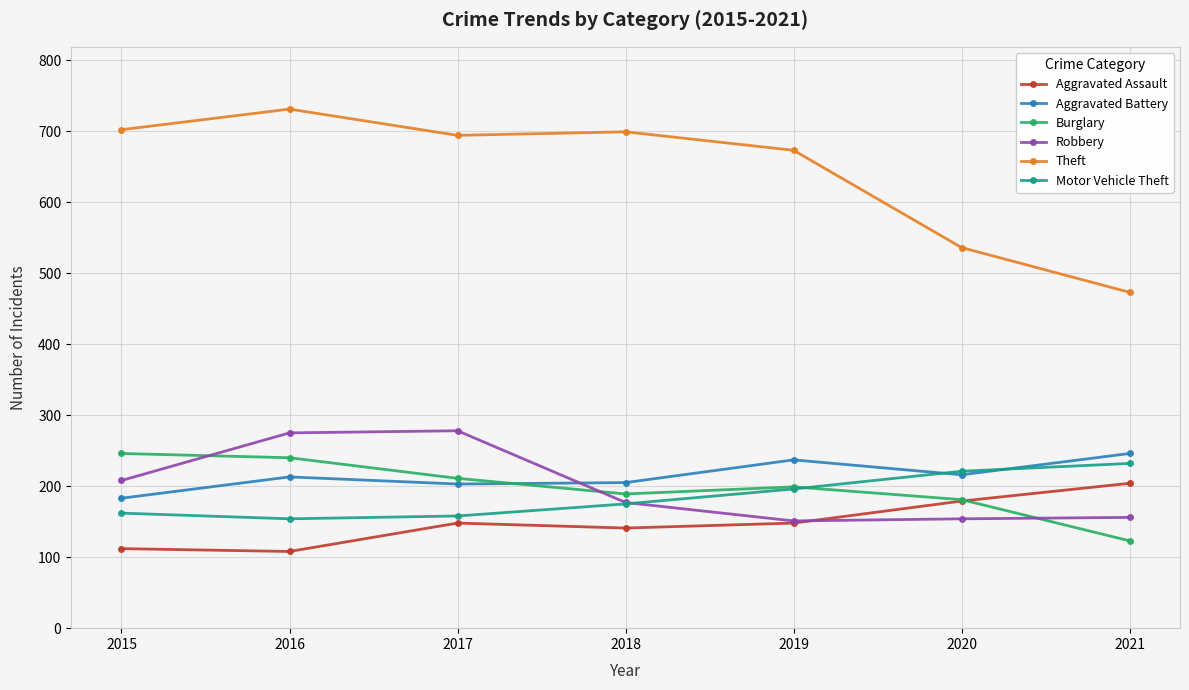

Is this an area chart (filled region under the line)?

No